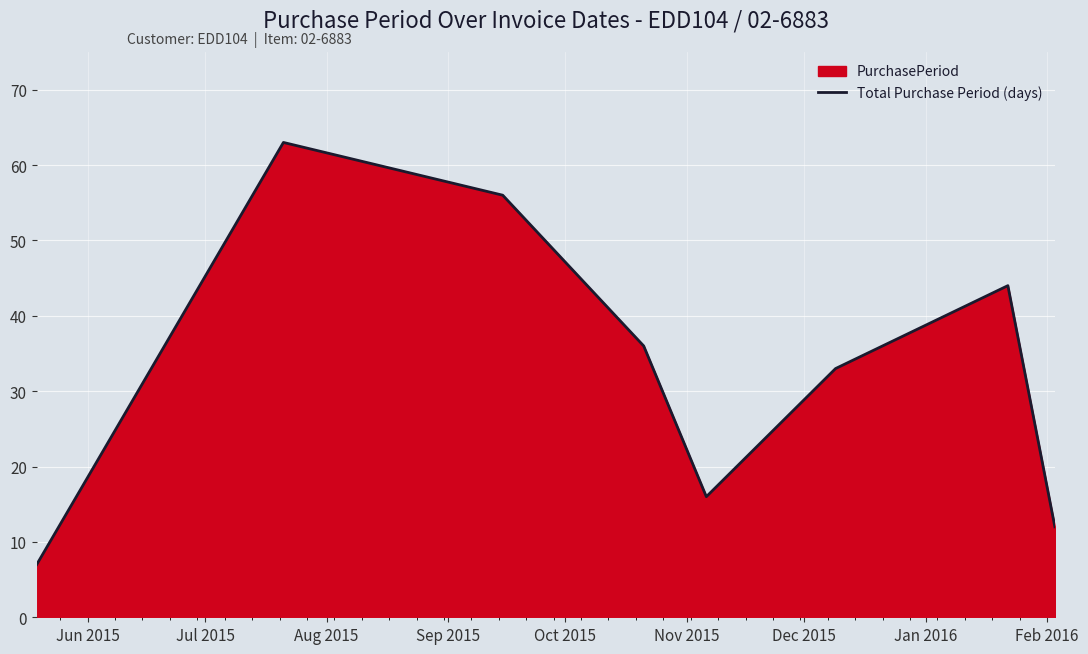

True or false: there are more than 0 points higher than both neighbors.

True